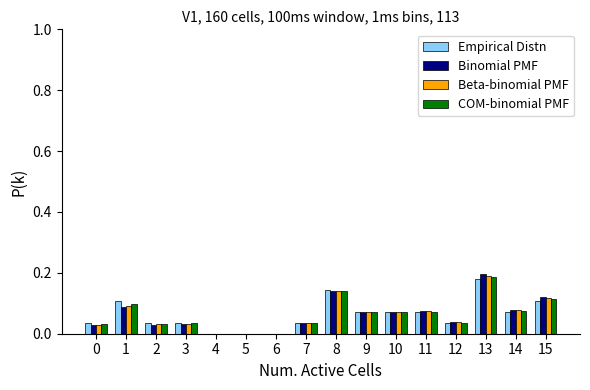

At which category is the sum across all series the highest?

13